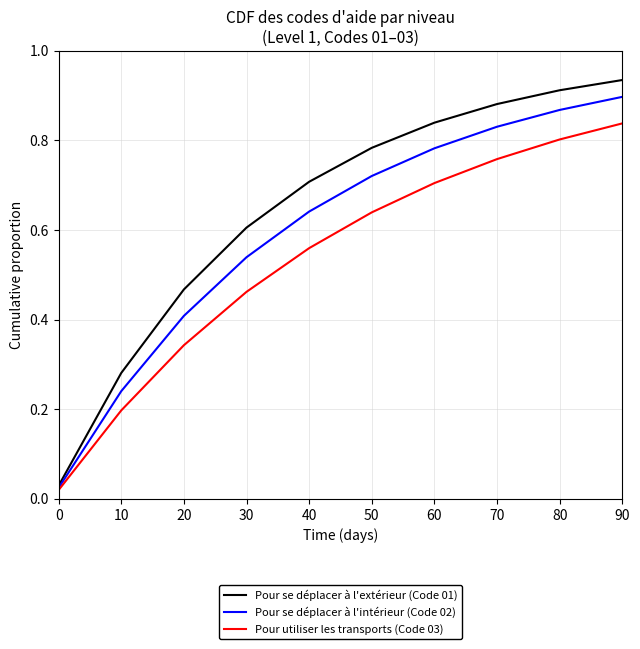

How many categories are shown in the chart?

10